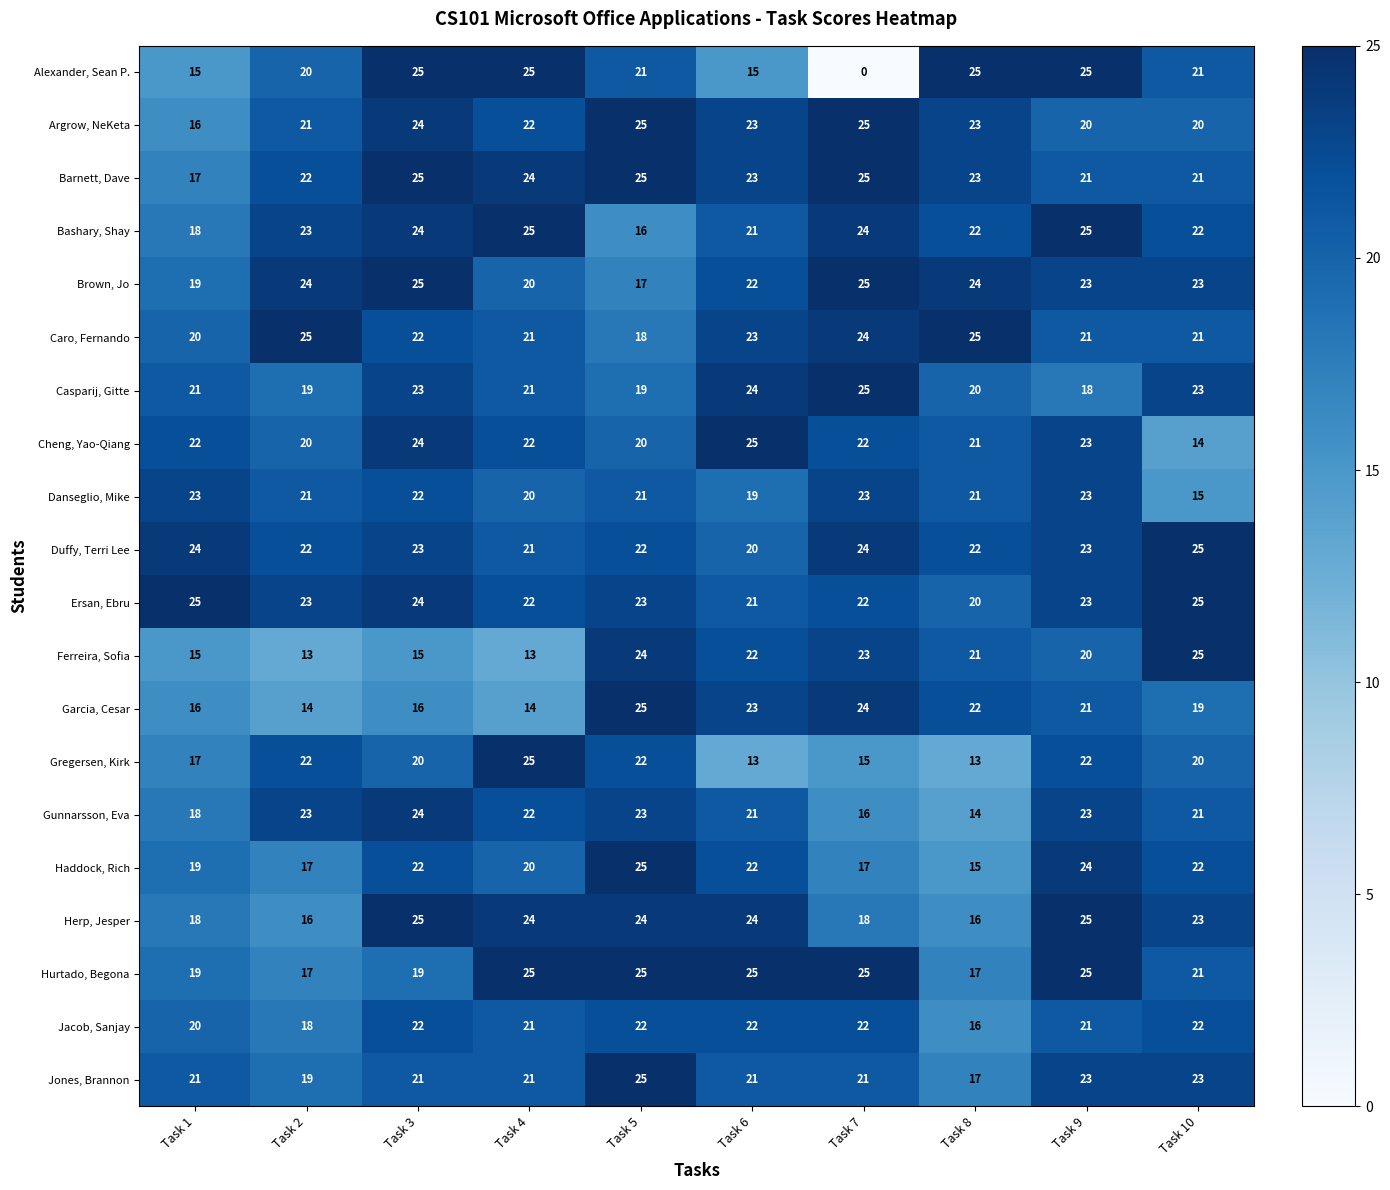

Is it true that Herp, Jesper equals 24 at Task 5?

True